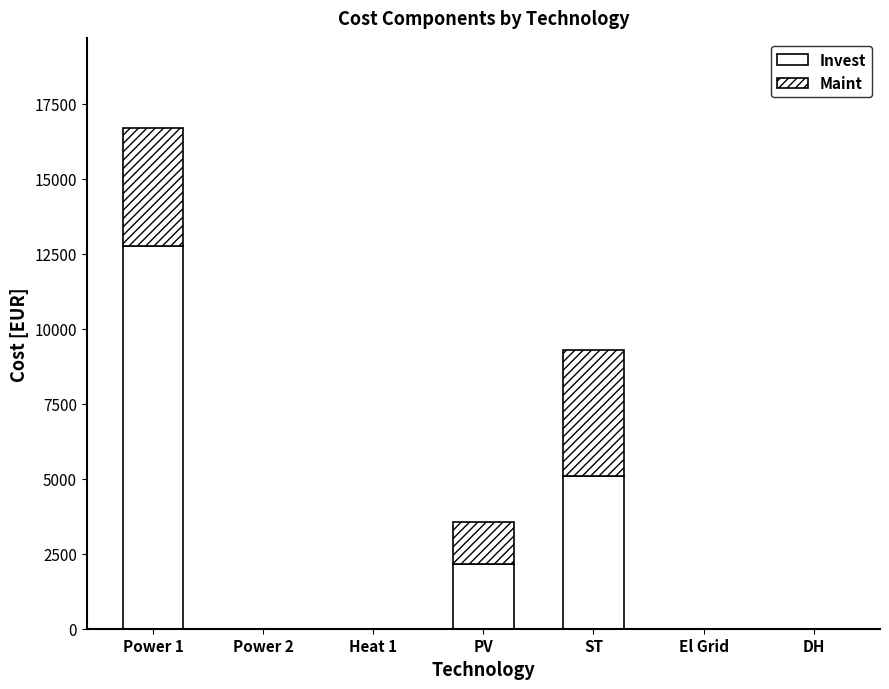

Is it true that Invest equals 3214.0 at ST?

False